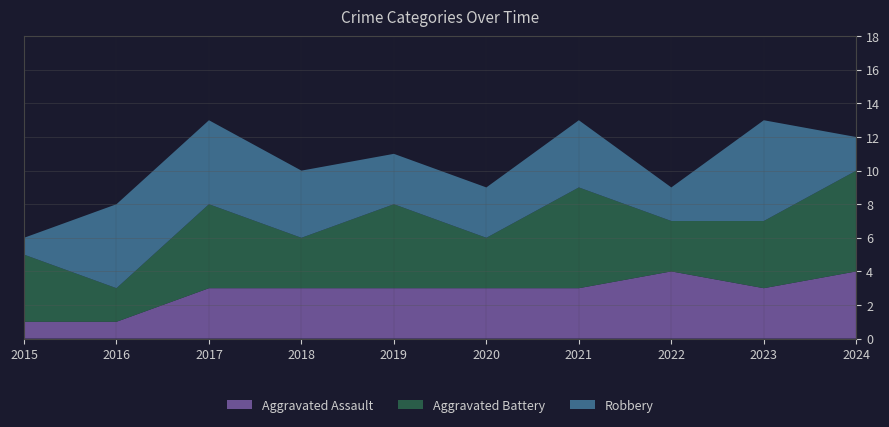

Reading right to left, transcribe all the data shown in this chart.

Aggravated Assault: 4	3	4	3	3	3	3	3	1	1
Aggravated Battery: 6	4	3	6	3	5	3	5	2	4
Robbery: 2	6	2	4	3	3	4	5	5	1